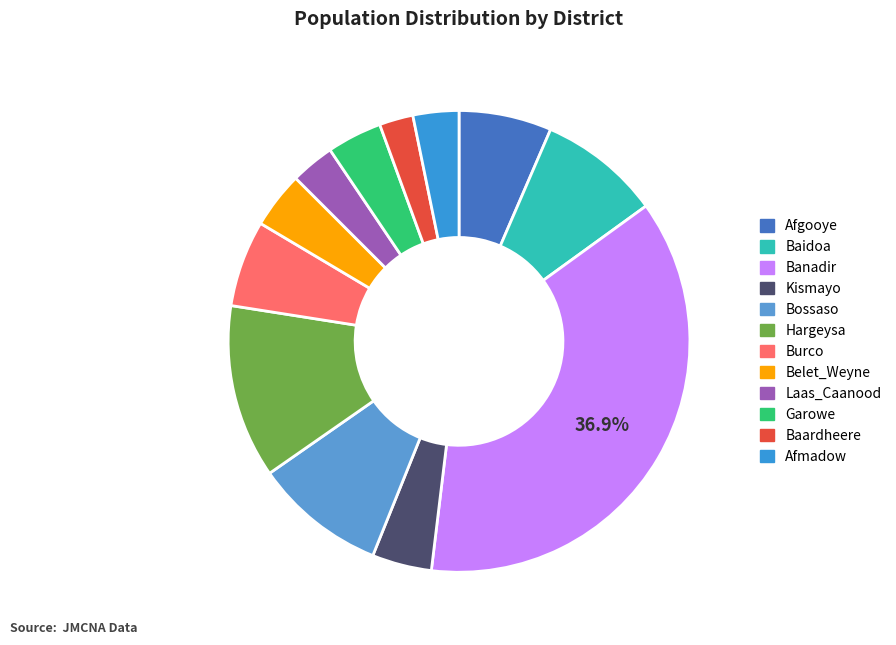

To the nearest percent, what portion does Afmadow represent?

3%